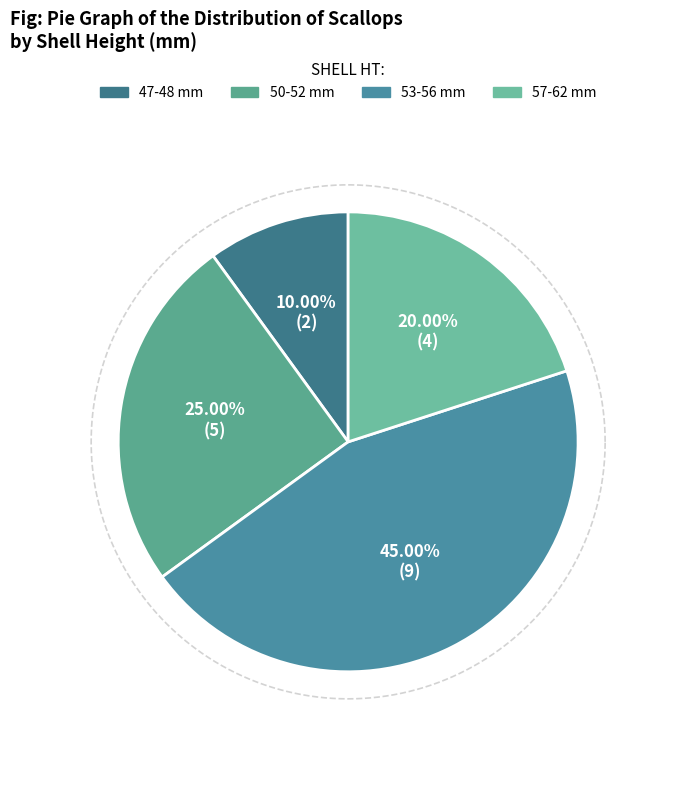

What is the total percentage of 50-52 mm and 53-56 mm?

70.0%